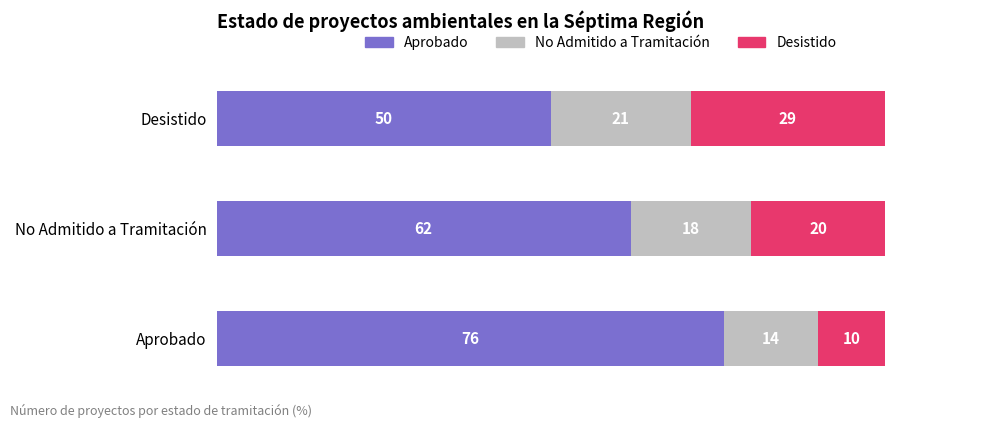

What is the total value across all series at No Admitido a Tramitación?

100